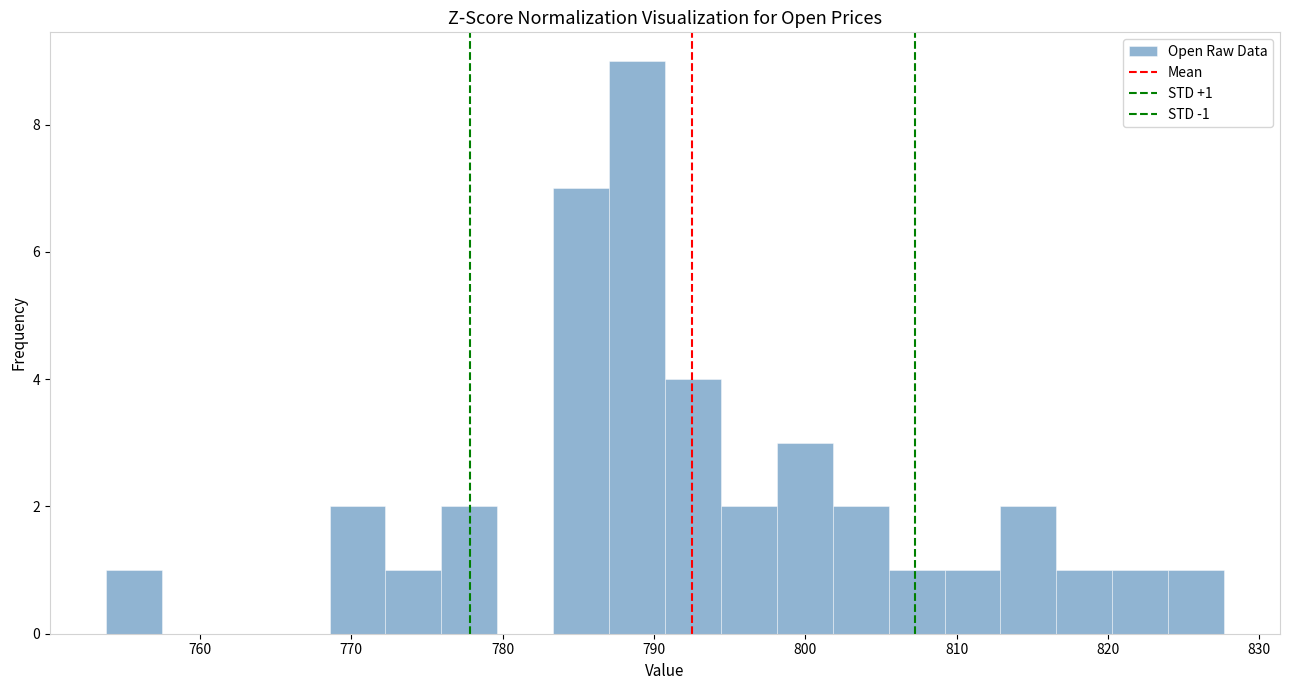

Around what value on the x-axis is the tallest bar? Give the approximate position of its centre, as read against the axis.

789